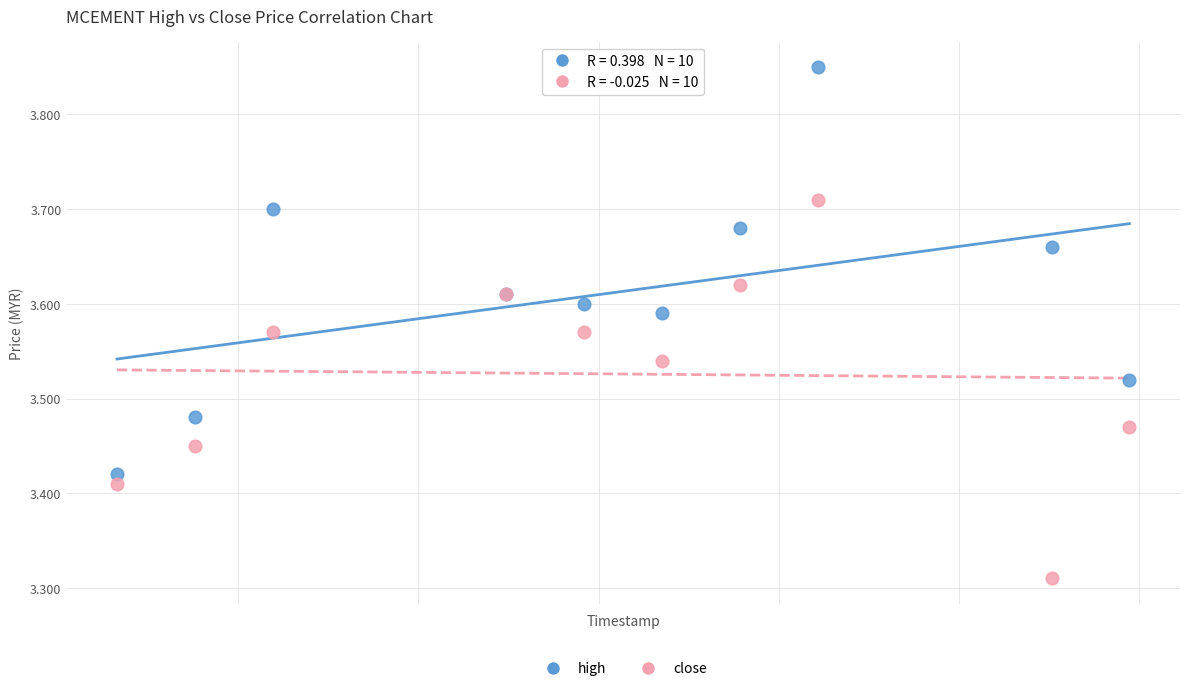

Which series has the largest Y range (max minus min)?

high